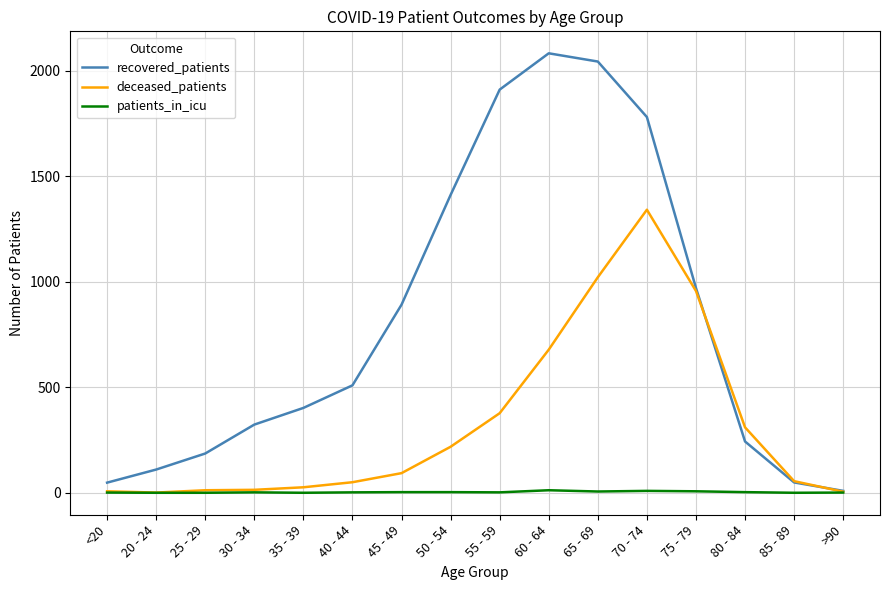

What is the greatest value displayed?

2082